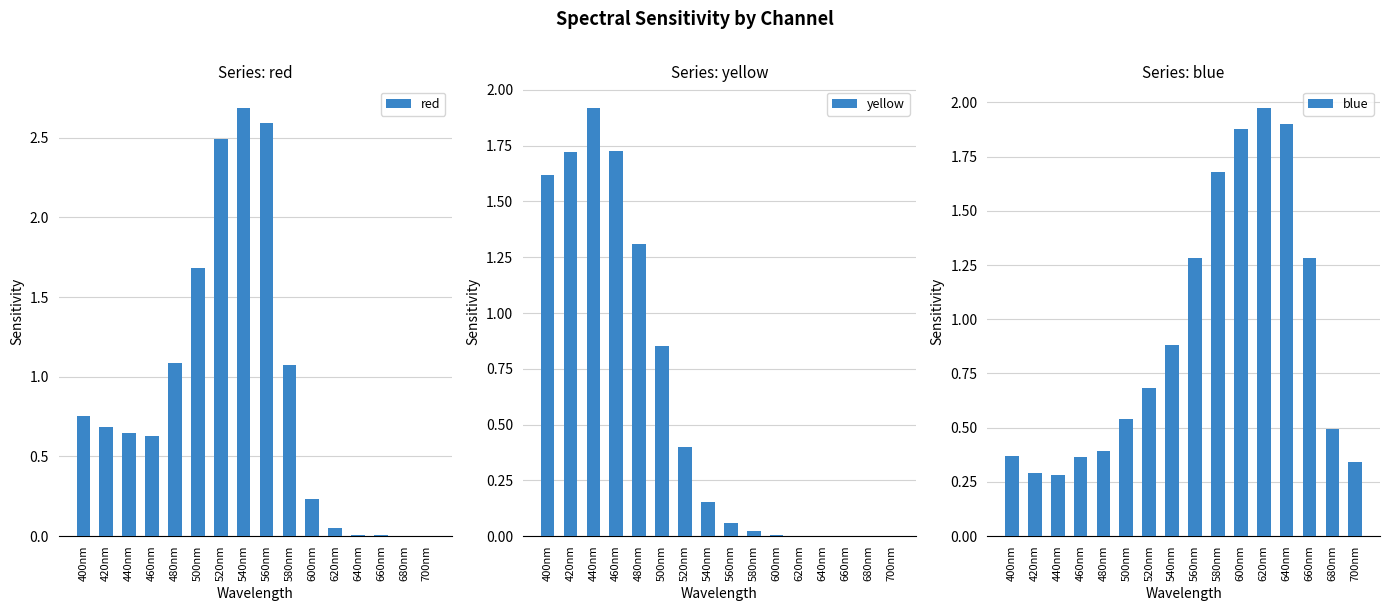

At how many categories does at least one series exceed 0?

16